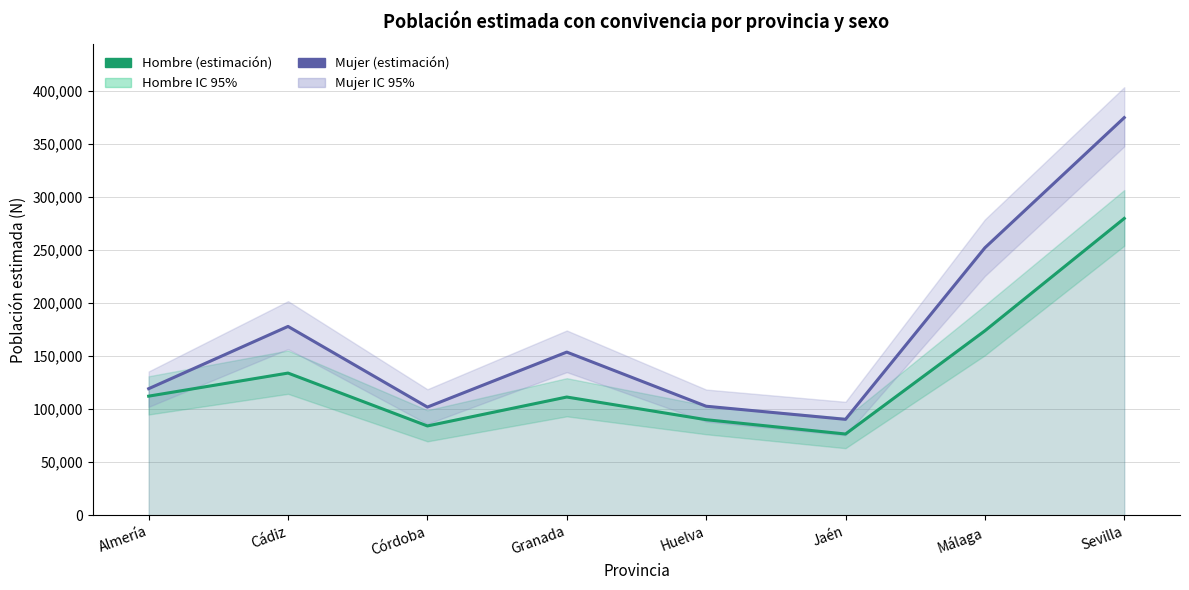

At Sevilla, list the series in order from smallest to largest.

Hombre (estimación), Mujer (estimación)